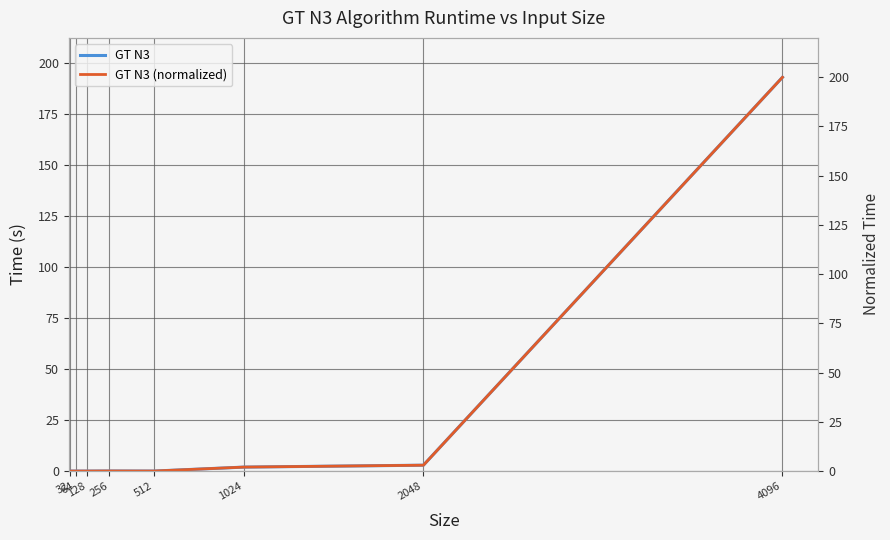

Rank the series at 64 from highest to lowest value.

GT N3, GT N3 (normalized)